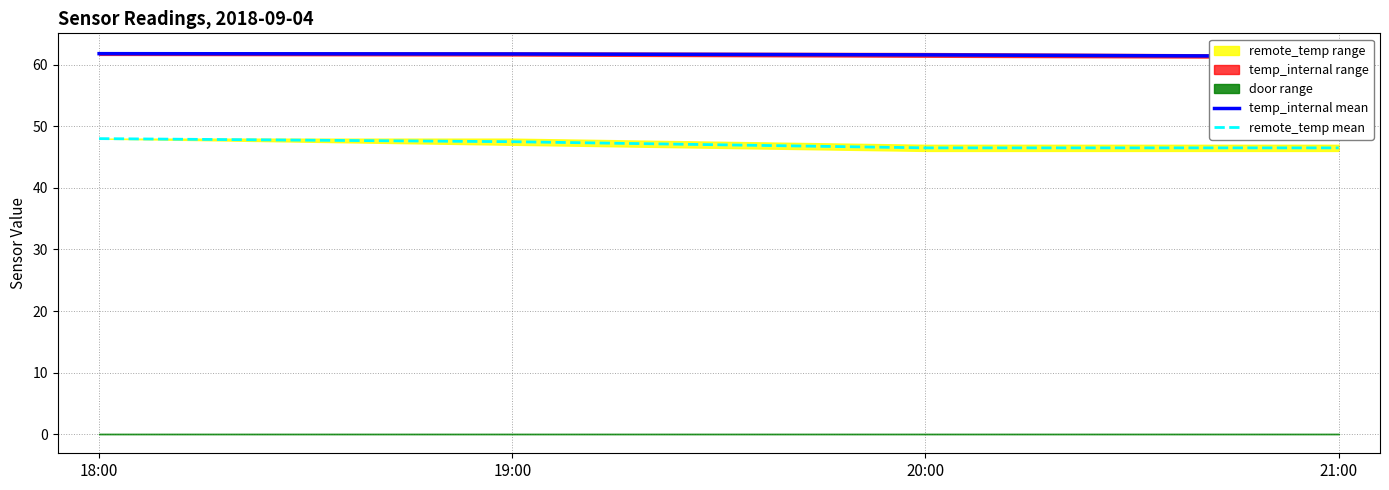

True or false: remote_temp mean and temp_internal mean cross at least once.

False